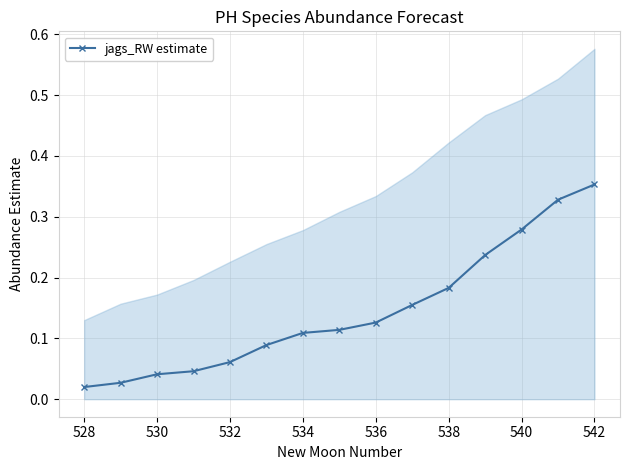

True or false: jags_RW estimate has more than 2 interior local peaks.

False